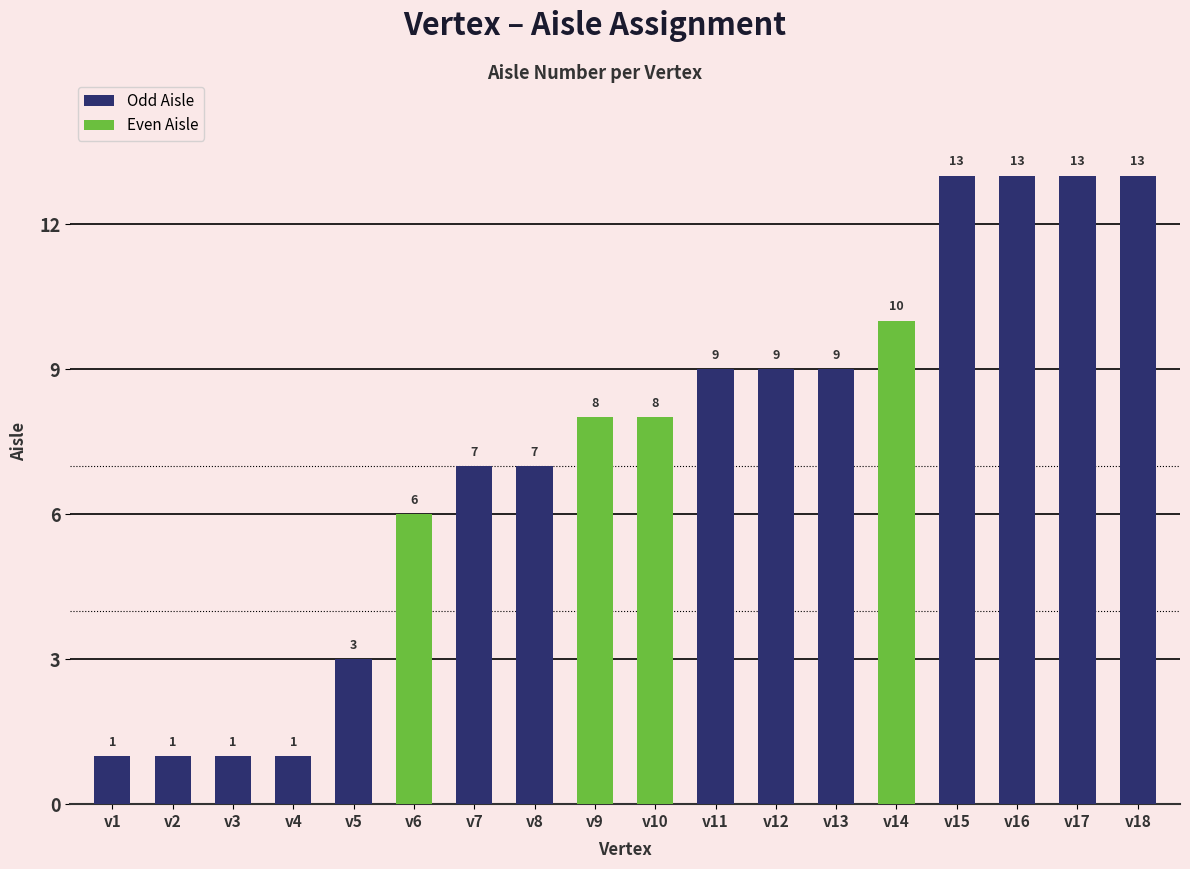

Reading left to right, list all the values displayed in this chart.

1	1	1	1	3	6	7	7	8	8	9	9	9	10	13	13	13	13